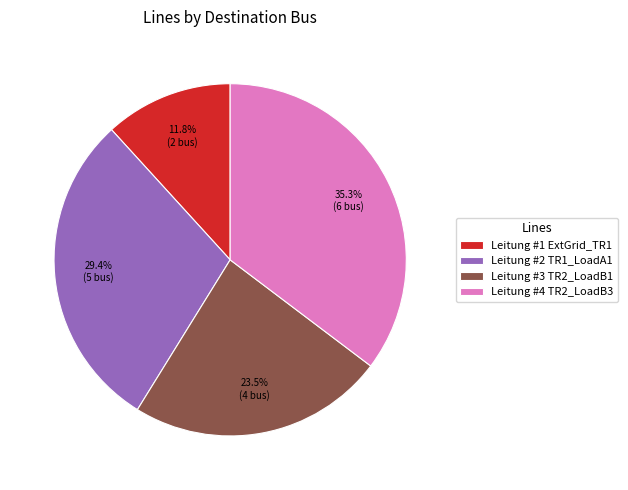

How many slices are in this pie chart?

4